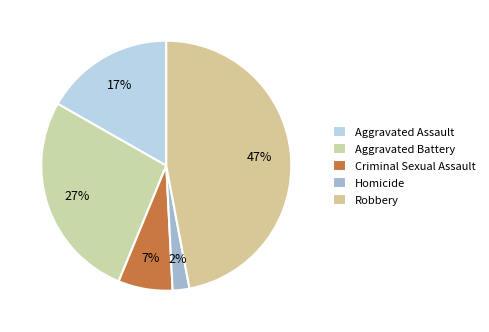

Count the number of slices in the pie.

5